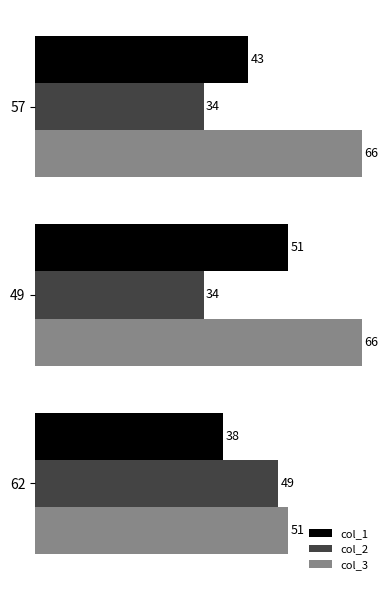

Count the col_2 values in the range 34 to 49.

3